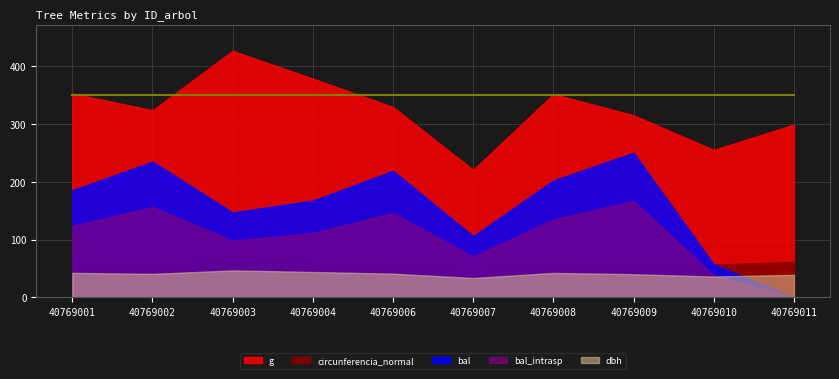

The circunferencia_normal series shows 52.6 at 40769007. True or false?

True